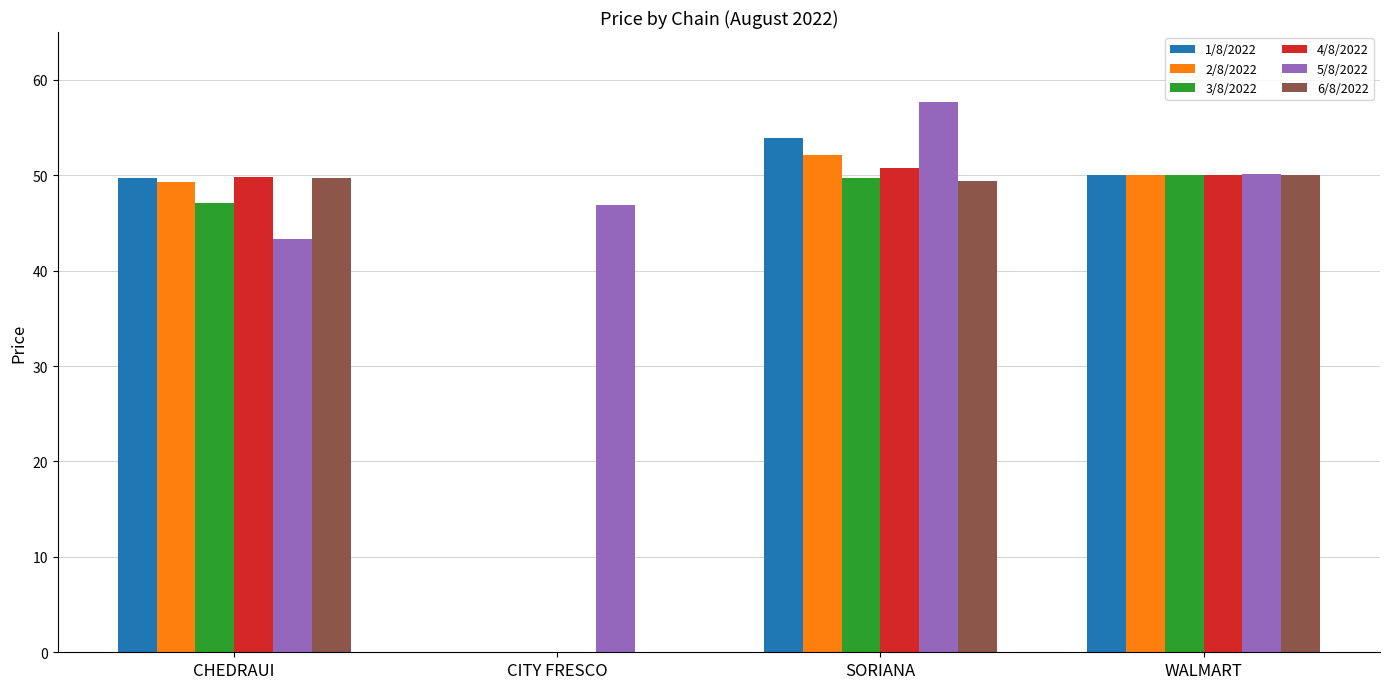

The value of 4/8/2022 at CHEDRAUI is 49.9. True or false?

True